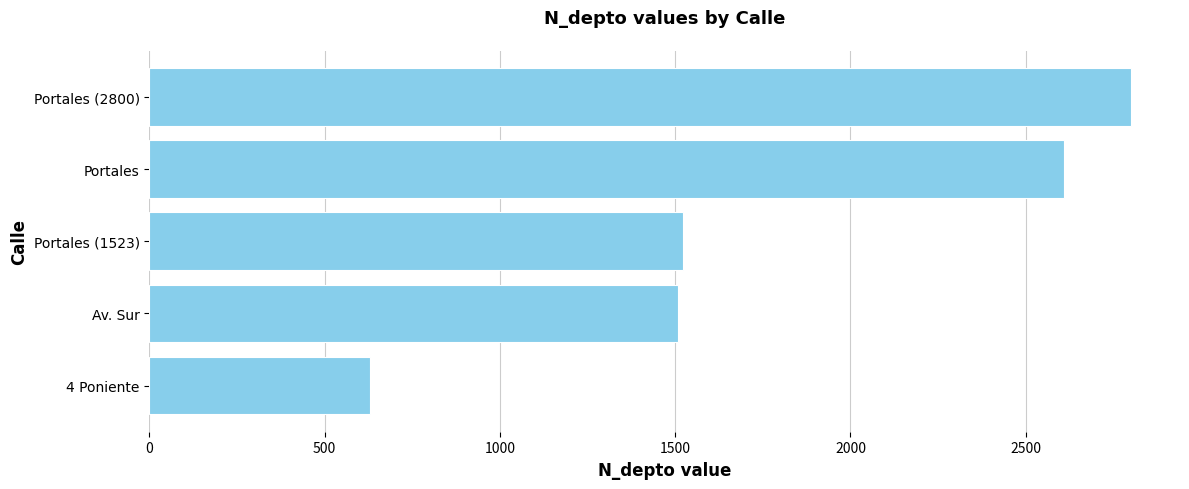

What is the difference between the maximum and minimum values?

2170